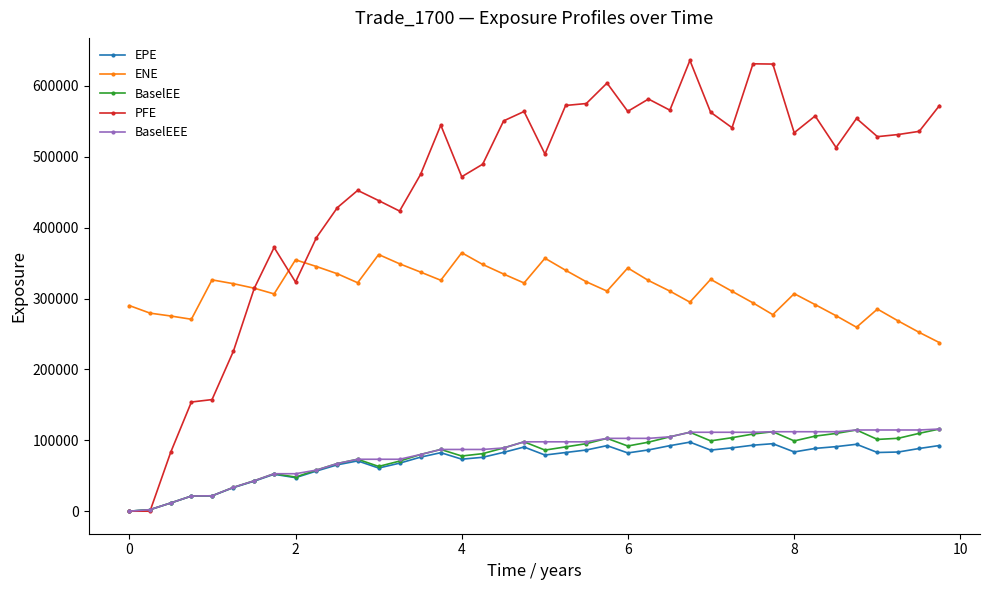

What is the highest value of the EPE series?

97407.4